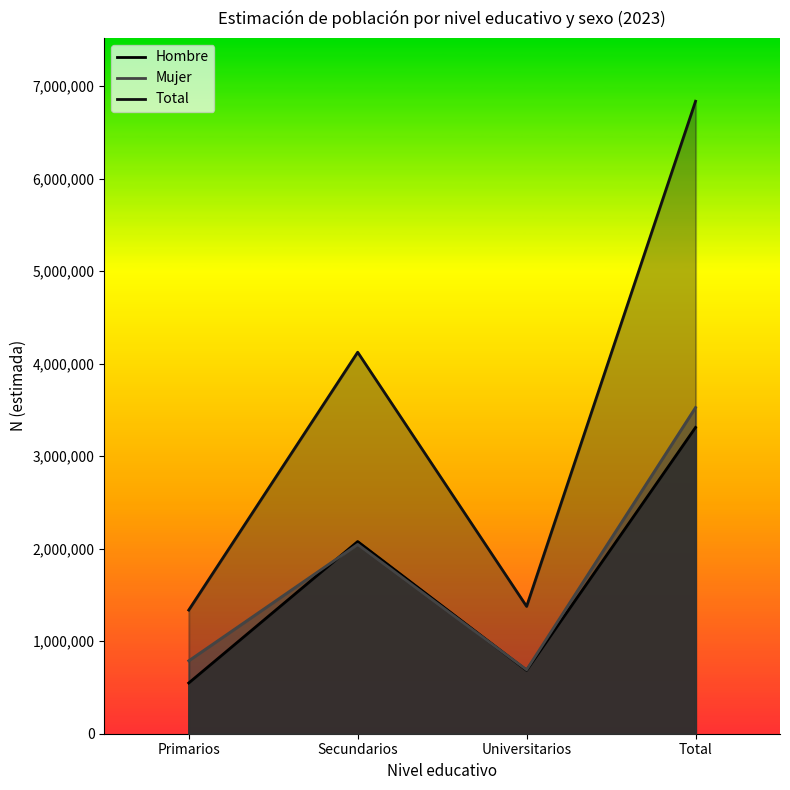

What is the label of the 1st point from the left?

Primarios